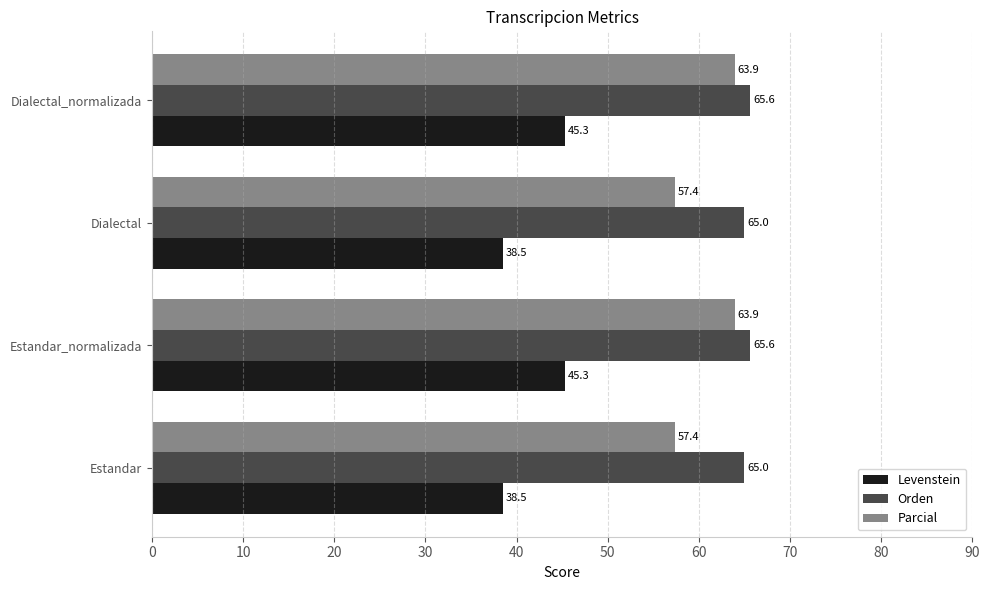

Rank the series by their maximum value, from lowest to highest.

Levenstein, Parcial, Orden